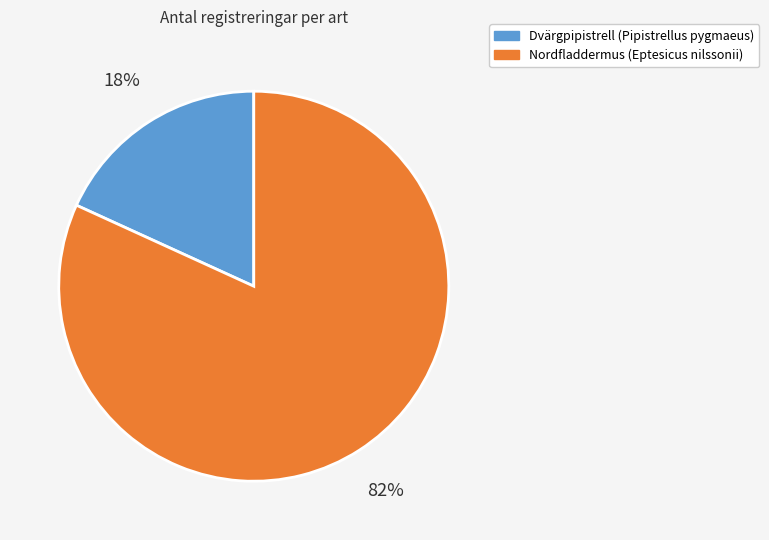

Between Dvärgpipistrell (Pipistrellus pygmaeus) and Nordfladdermus (Eptesicus nilssonii), which is larger?

Nordfladdermus (Eptesicus nilssonii)